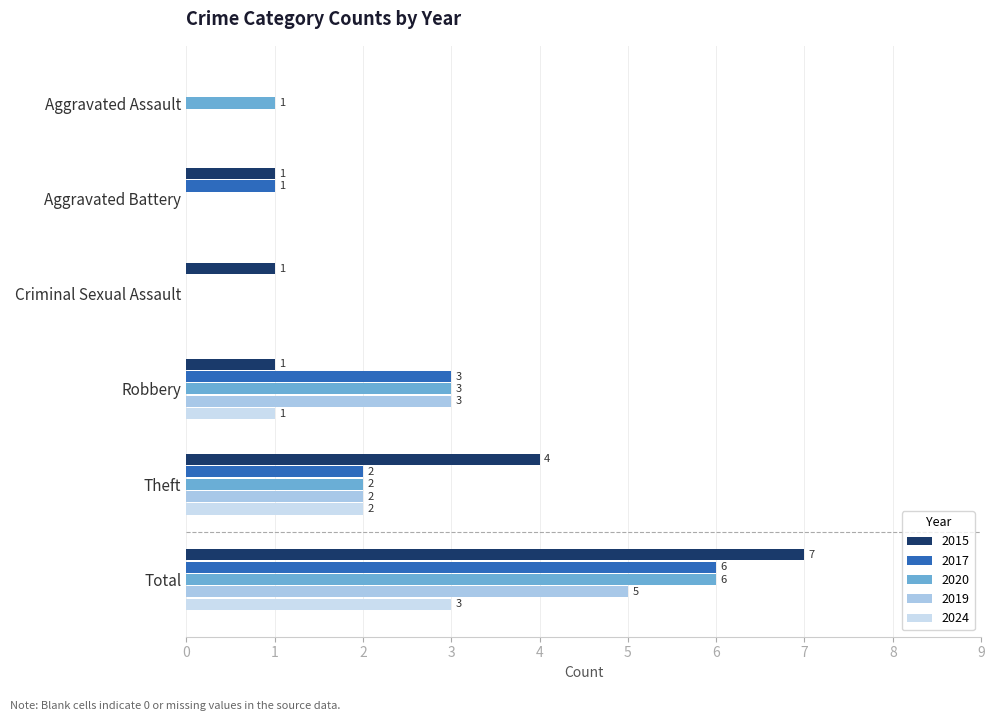

Count the number of categories in the chart.

6